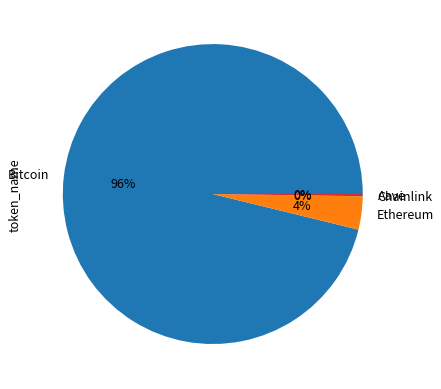

True or false: Ethereum accounts for 4% of the total.

True